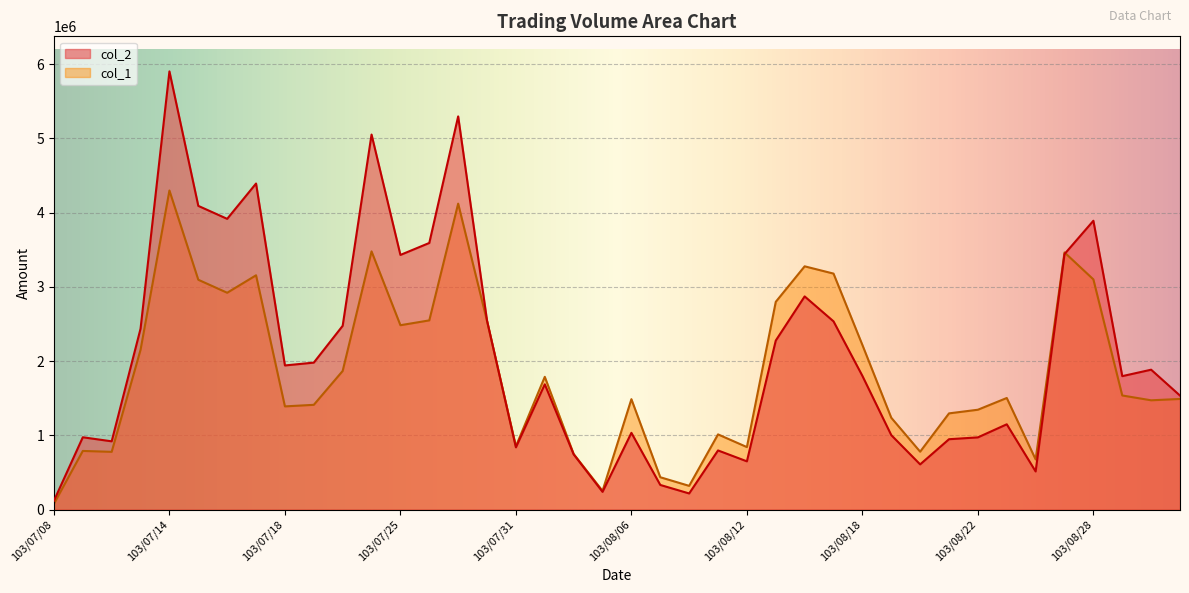

How many data points are less than 1800680?

20